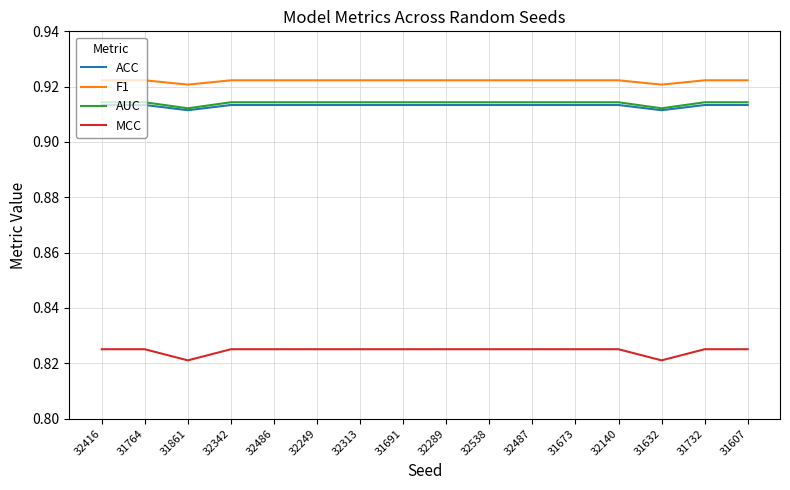

True or false: MCC and AUC cross at least once.

False